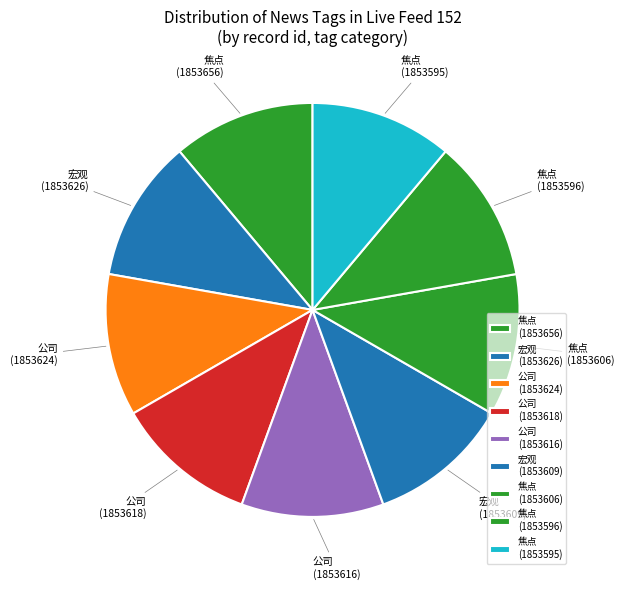

Do 焦点 (1853606) and 宏观 (1853609) together represent more than half of the pie?

No